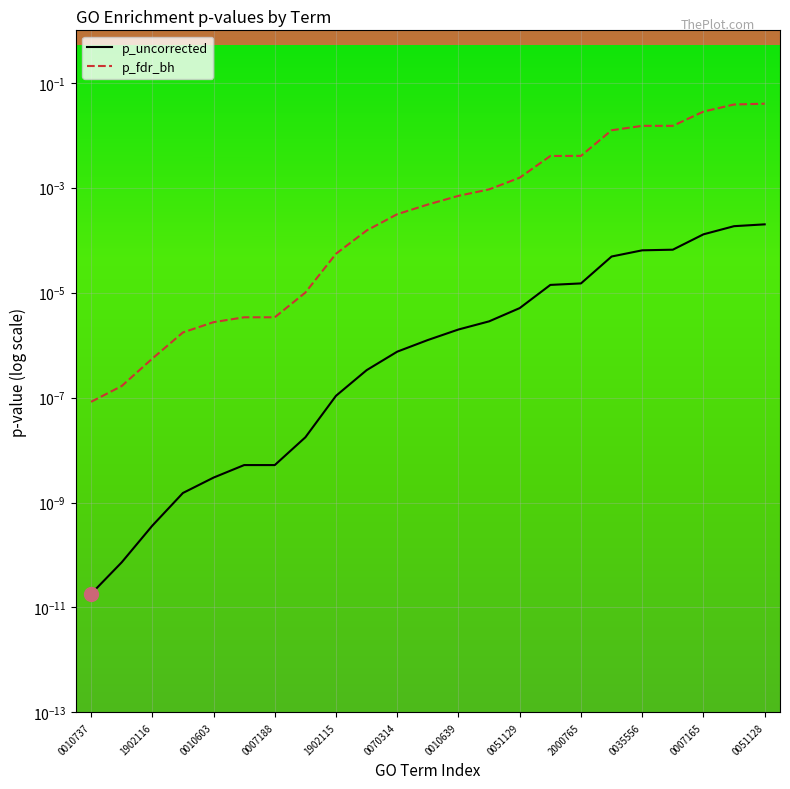

List the series in order of their peak value, highest first.

p_fdr_bh, p_uncorrected